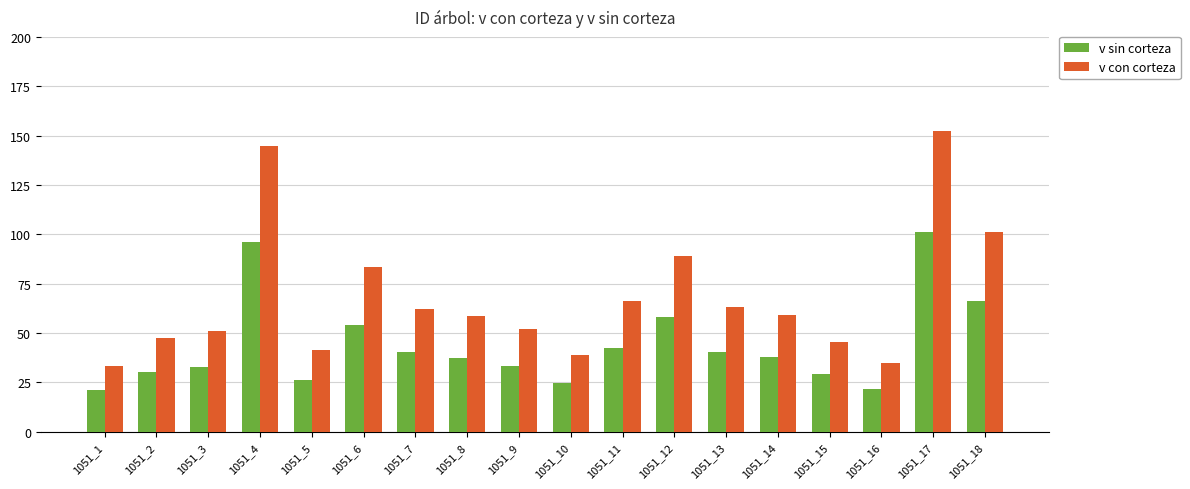

What is the value of the v con corteza bar at the 1st from the left?

33.3